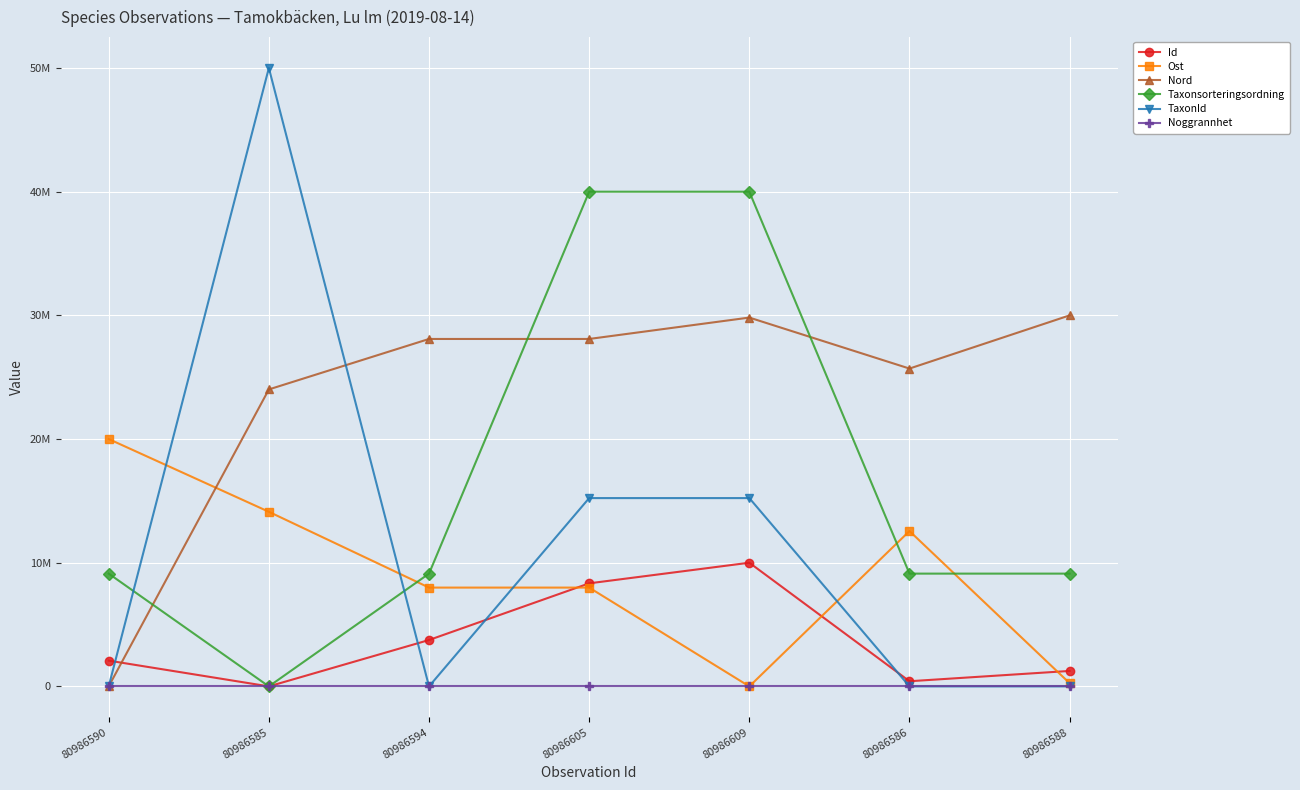

Does the chart have visible grid lines?

Yes